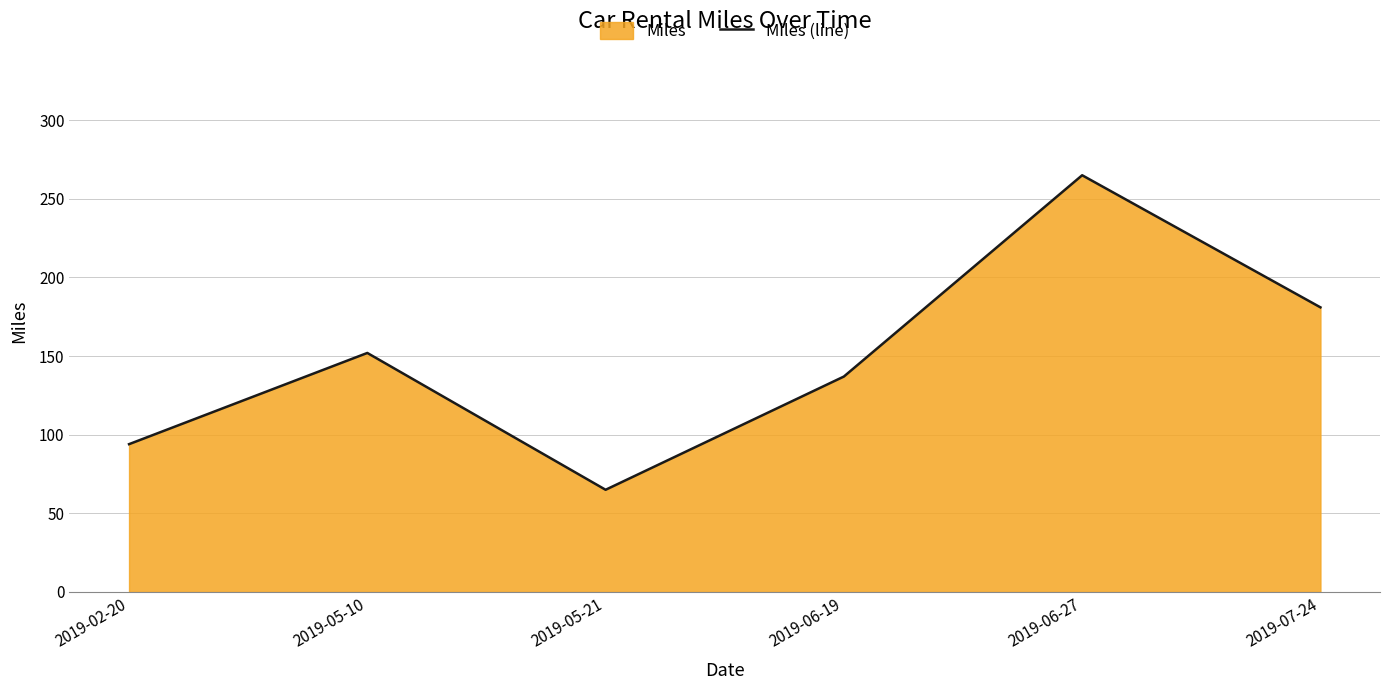

What is the change in value from 2019-02-20 to 2019-06-19?

+43